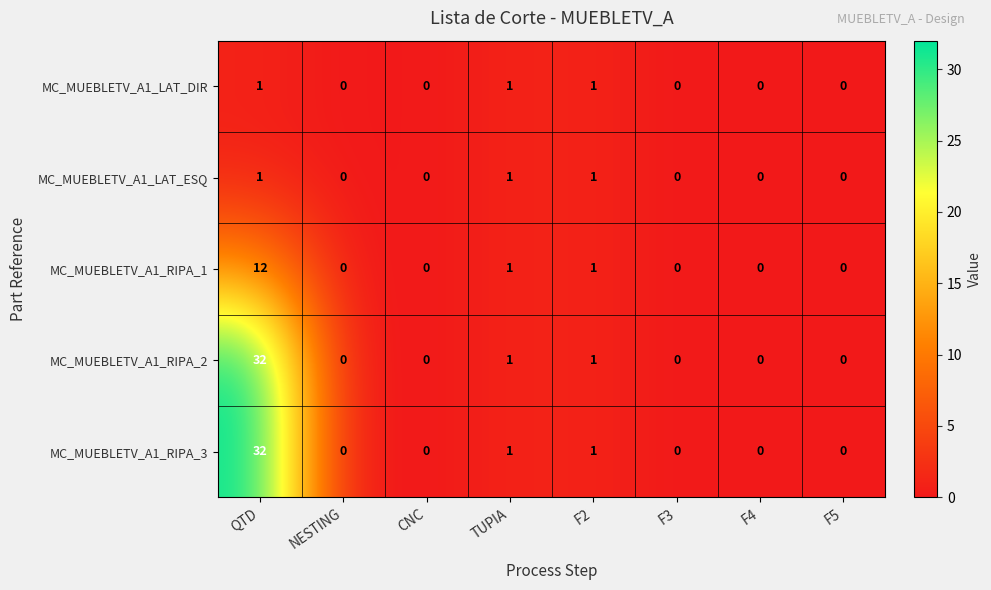

At which category is the sum across all series the highest?

QTD